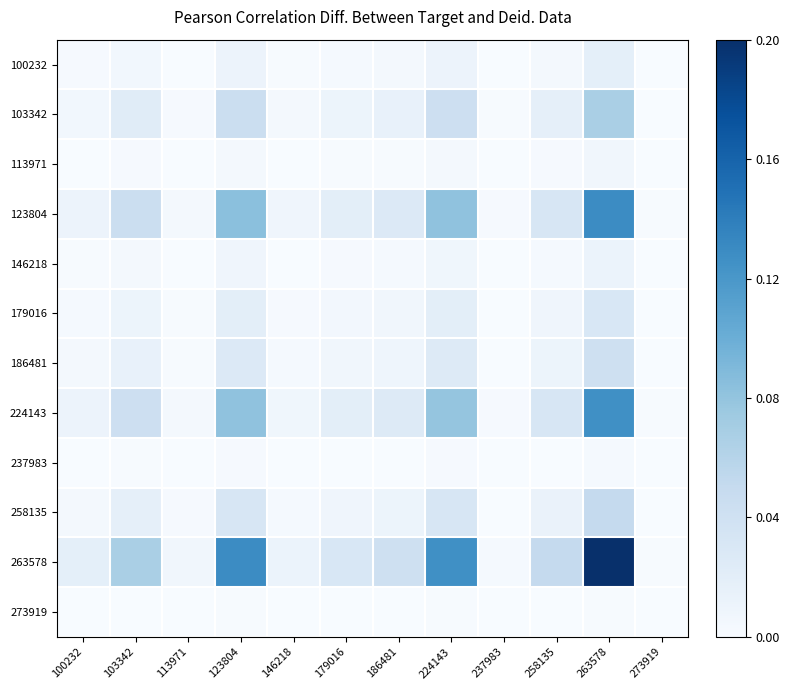

At which category does the chart reach its peak across all series?

263578